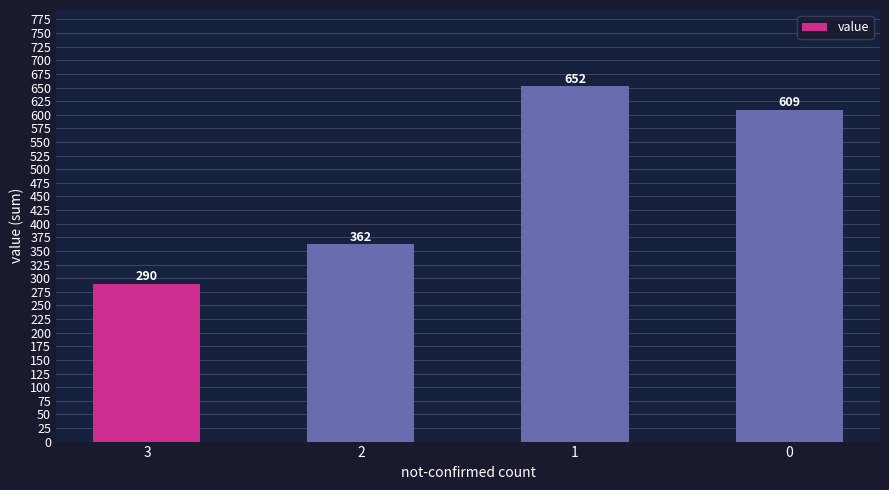

Which category has the lowest value across all series?

3